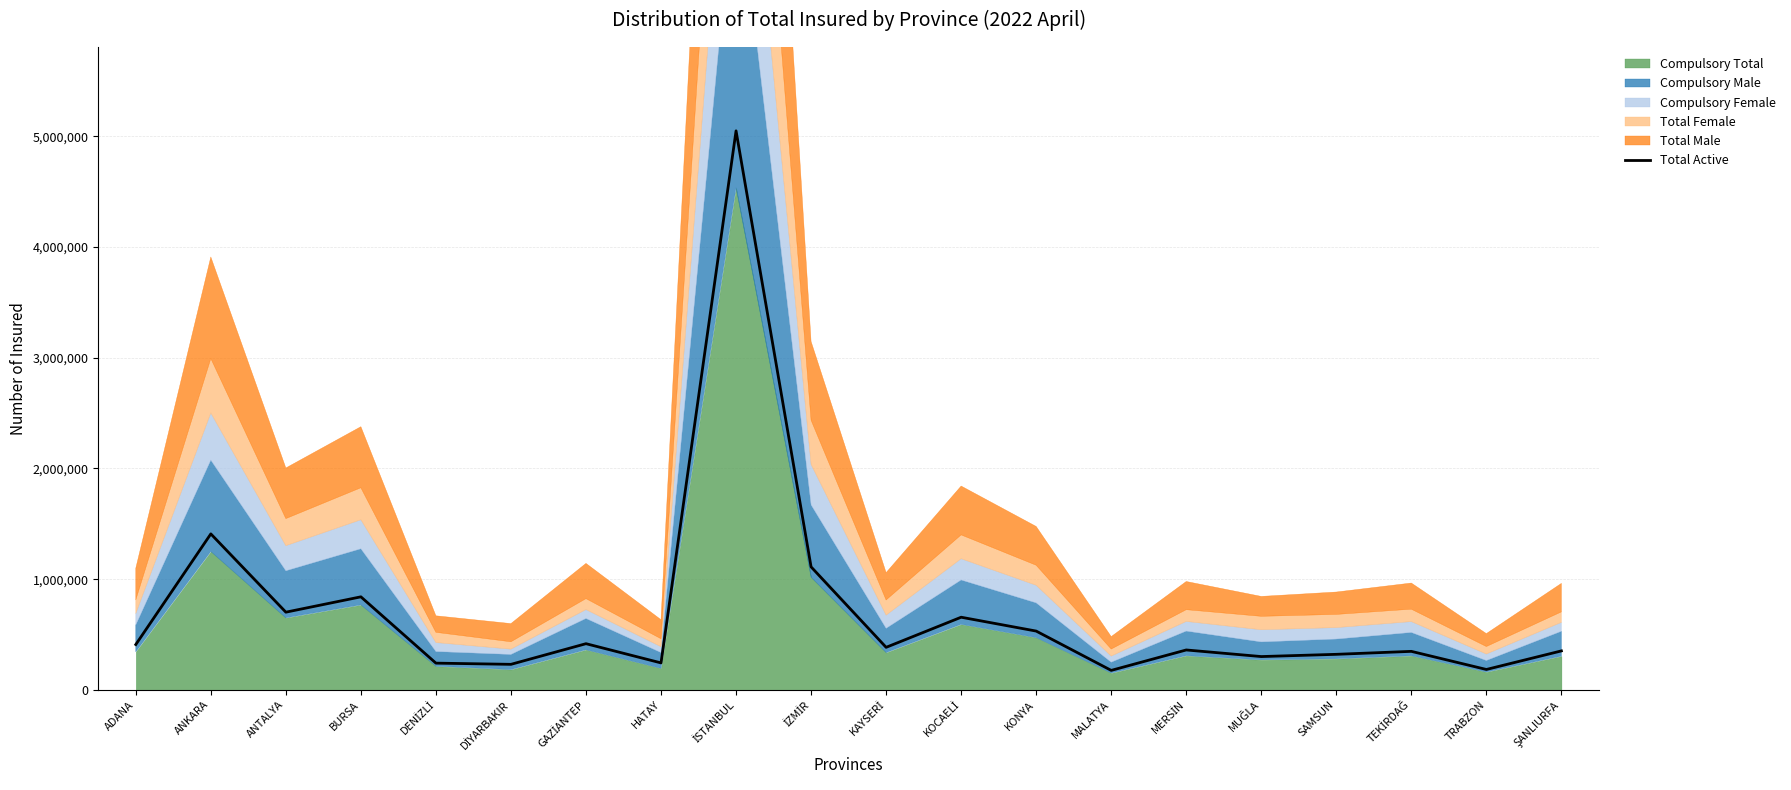

The chart shows a value of 1408961 at ANKARA. True or false?

True